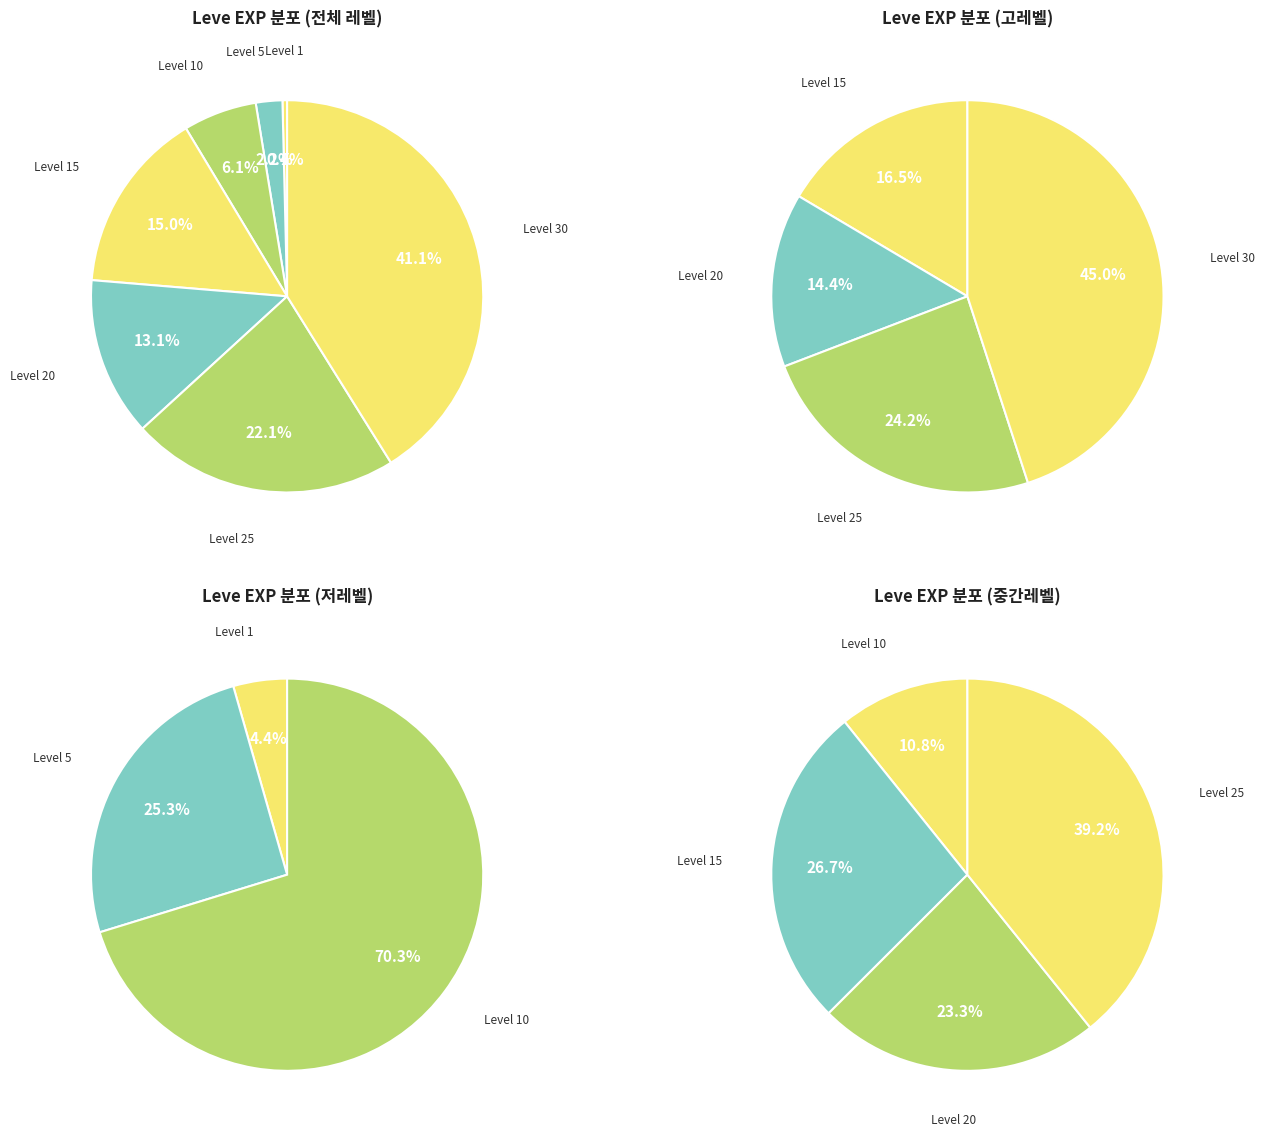

True or false: Level 25 accounts for 22% of the total.

True